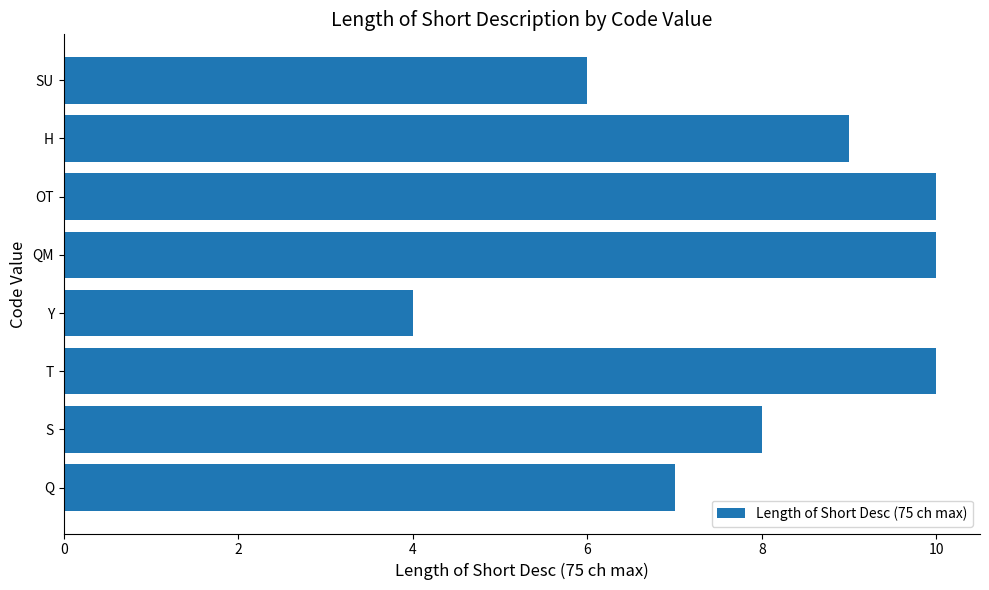

What is the change in value from S to H?

+1